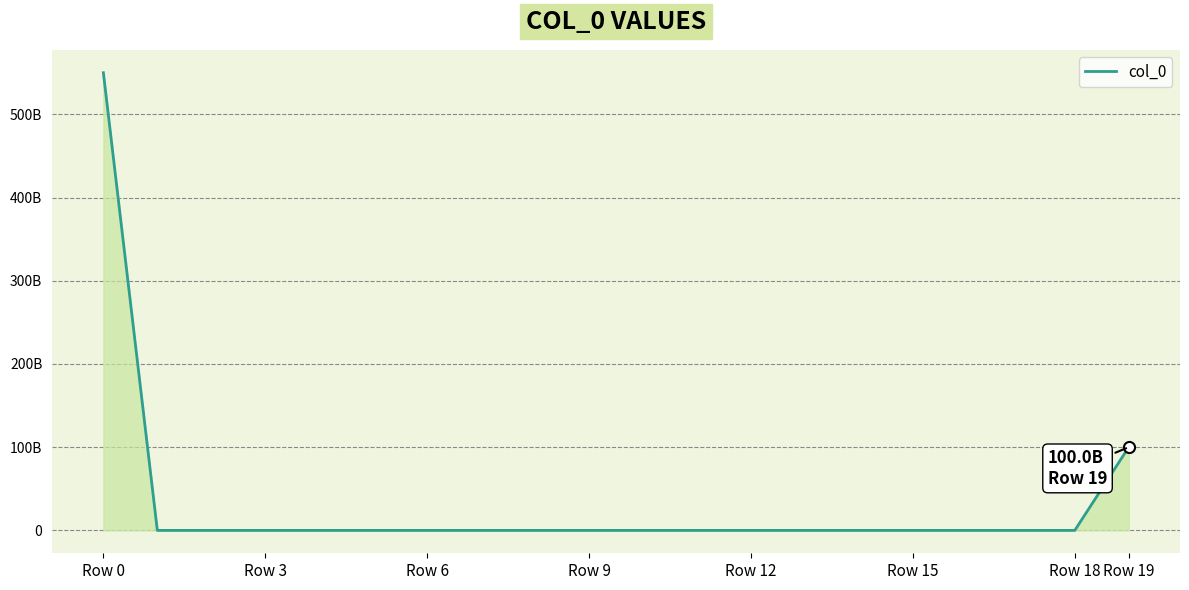

Is this an area chart (filled region under the line)?

Yes